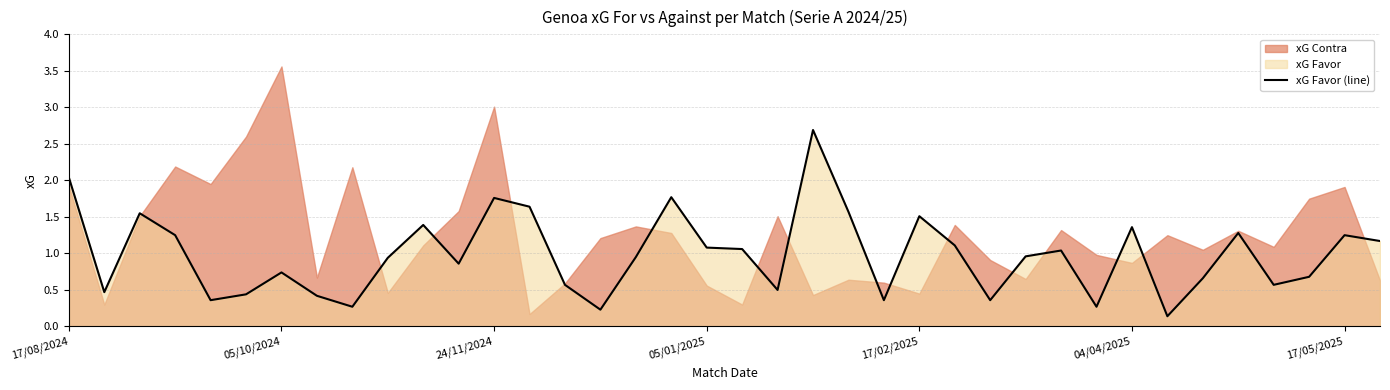

What is the change in value from 14 to 19?

+0.5